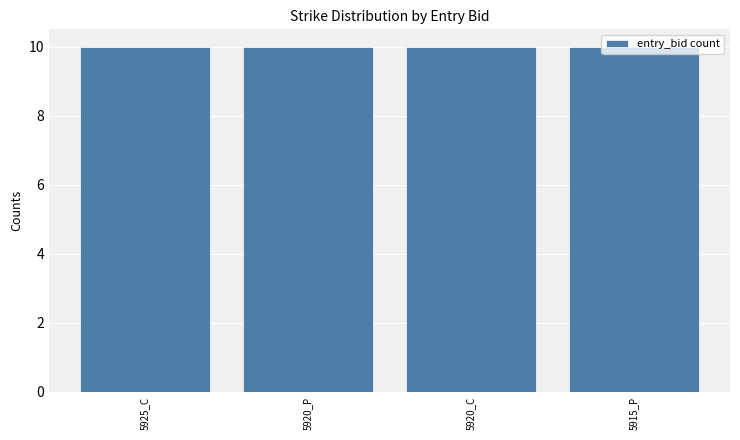

Does the chart contain stacked bars?

No